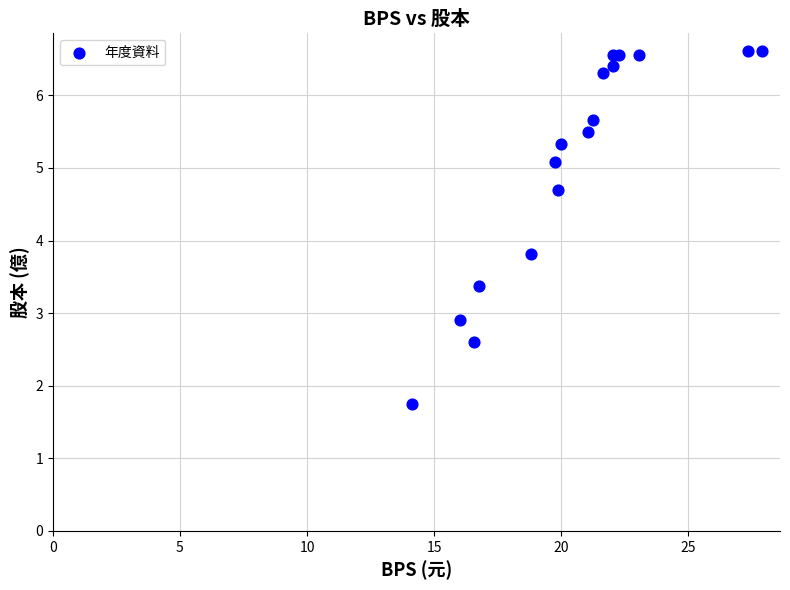

What Y value in the scatter plot is closest to 4?

3.8